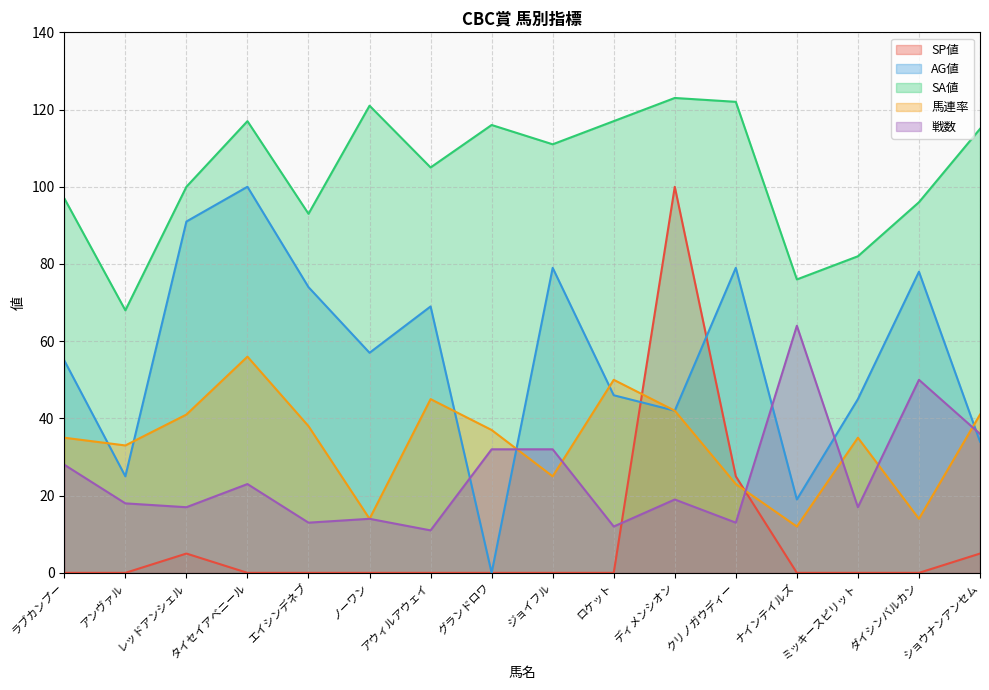

What position from the left is レッドアンシェル?

3